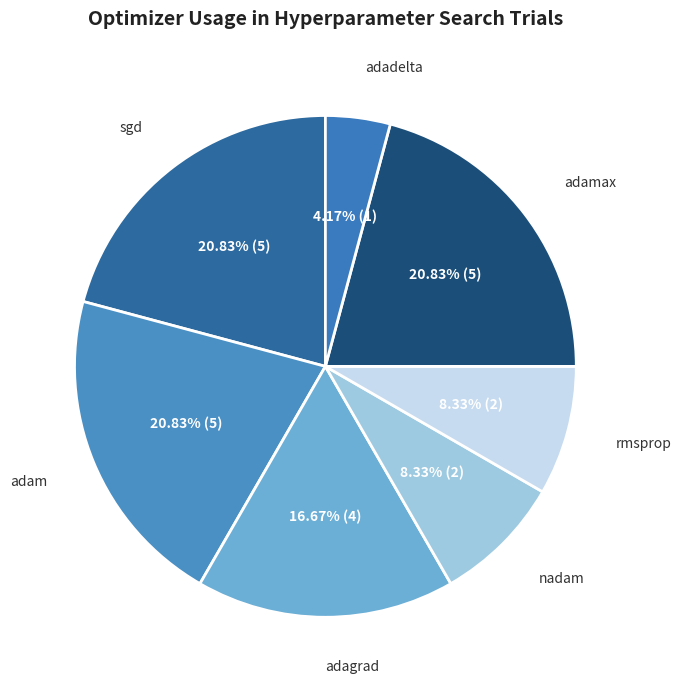

True or false: adagrad accounts for 30% of the total.

False